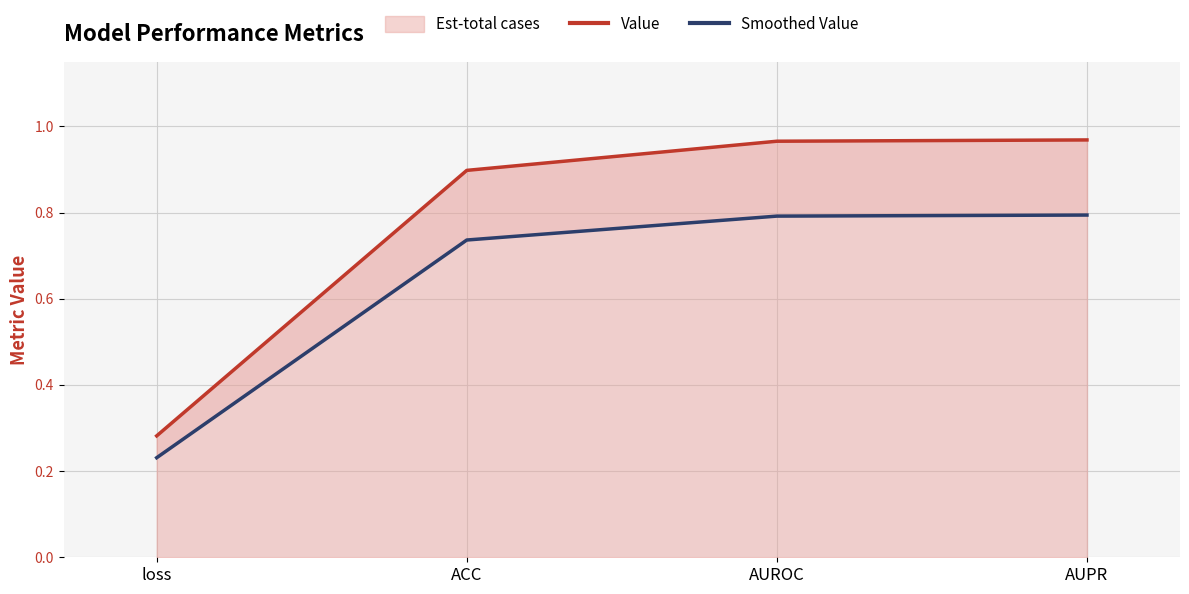

True or false: Value and Smoothed Value intersect in this chart.

False